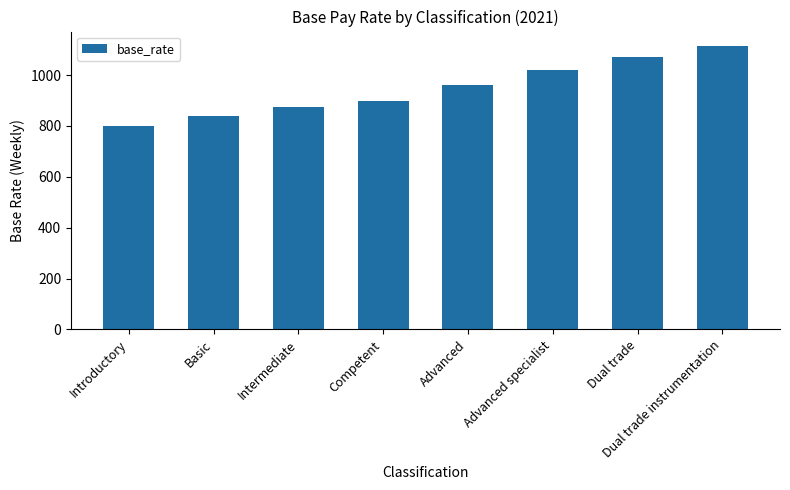

What is the difference between the maximum and minimum values?

314.8